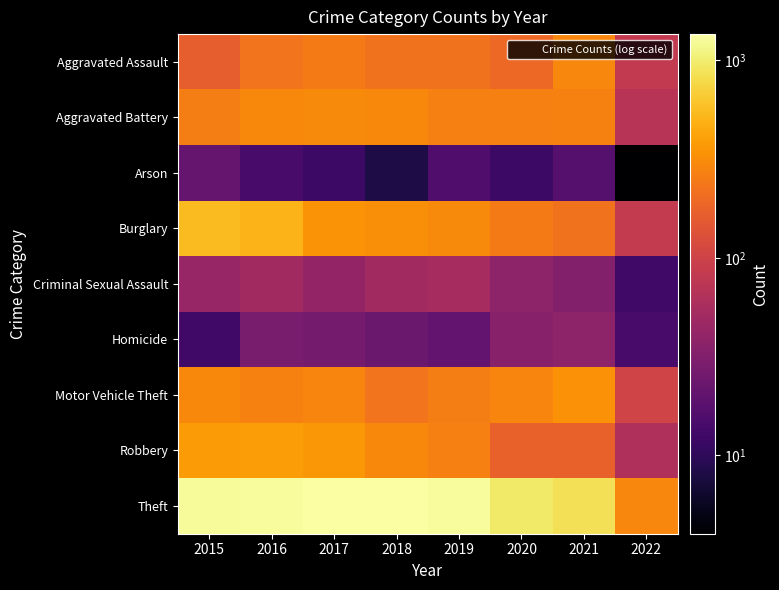

Reading left to right, extract all data points from this chart.

Aggravated Assault: 2015=164	2016=225	2017=251	2018=220	2019=220	2020=192	2021=295	2022=81
Aggravated Battery: 2015=260	2016=298	2017=303	2018=302	2019=267	2020=269	2021=270	2022=70
Arson: 2015=22	2016=14	2017=12	2018=8	2019=16	2020=12	2021=17	2022=4
Burglary: 2015=552	2016=505	2017=339	2018=319	2019=308	2020=252	2021=220	2022=84
Criminal Sexual Assault: 2015=43	2016=51	2017=41	2018=51	2019=54	2020=38	2021=33	2022=13
Homicide: 2015=13	2016=28	2017=27	2018=23	2019=21	2020=34	2021=38	2022=14
Motor Vehicle Theft: 2015=299	2016=272	2017=285	2018=225	2019=263	2020=287	2021=332	2022=103
Robbery: 2015=372	2016=381	2017=356	2018=302	2019=264	2020=174	2021=175	2022=62
Theft: 2015=1263	2016=1297	2017=1359	2018=1337	2019=1288	2020=954	2021=856	2022=293